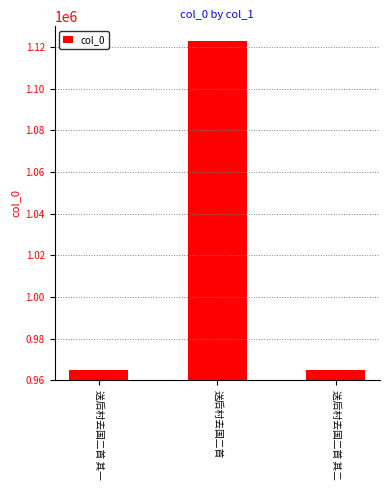

How many data points are less than 965153?

1